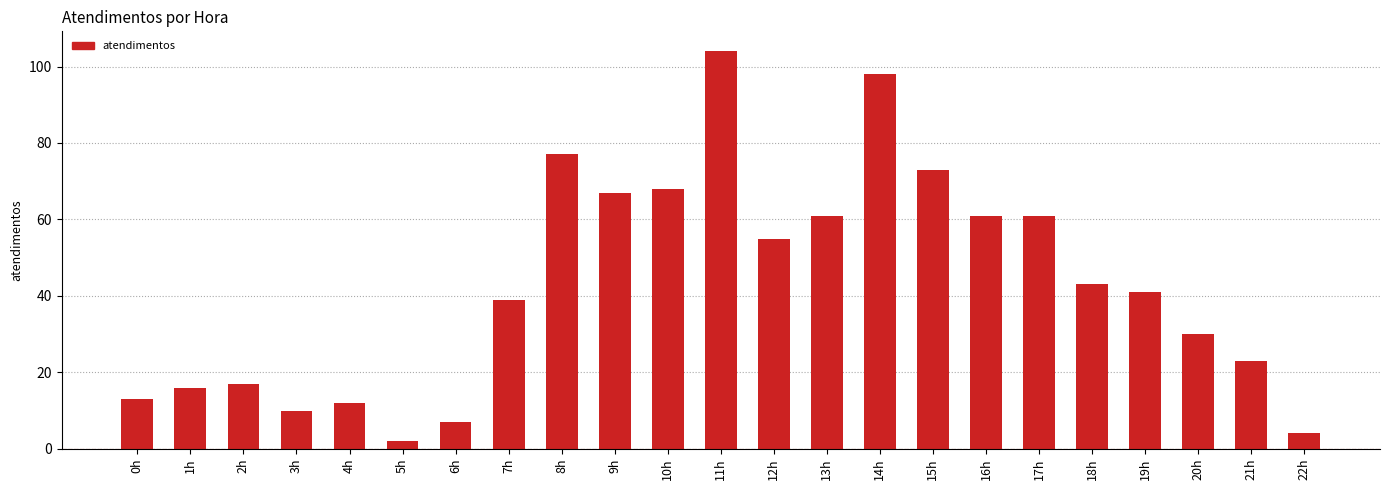

What is the change in value from 18h to 21h?

-20